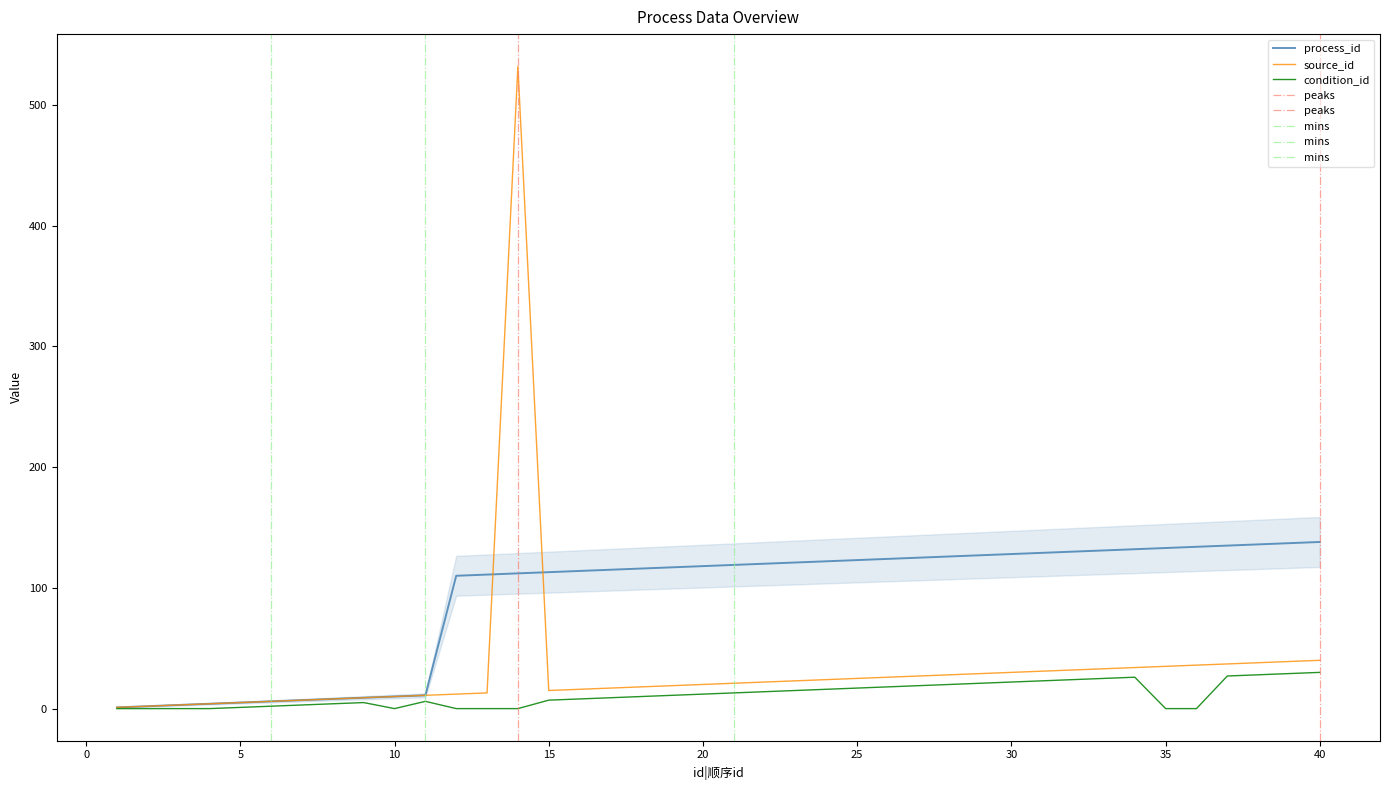

Rank the categories by condition_id value from lowest to highest.

1, 2, 3, 4, 10, 12, 13, 14, 35, 36, 5, 6, 7, 8, 9, 11, 15, 16, 17, 18, 19, 20, 21, 22, 23, 24, 25, 26, 27, 28, 29, 30, 31, 32, 33, 34, 37, 38, 39, 40